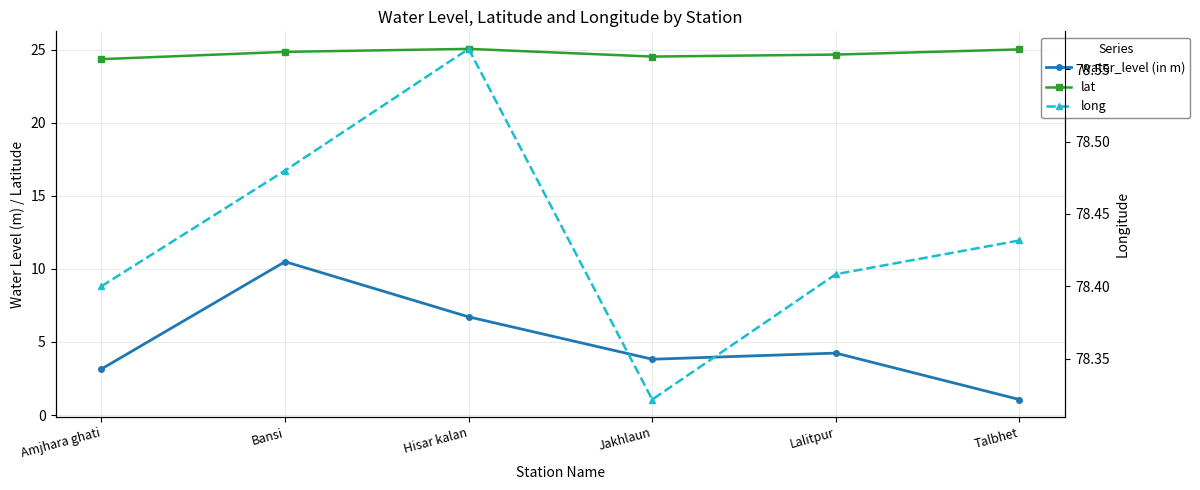

What is the lowest value of the lat series?

24.4